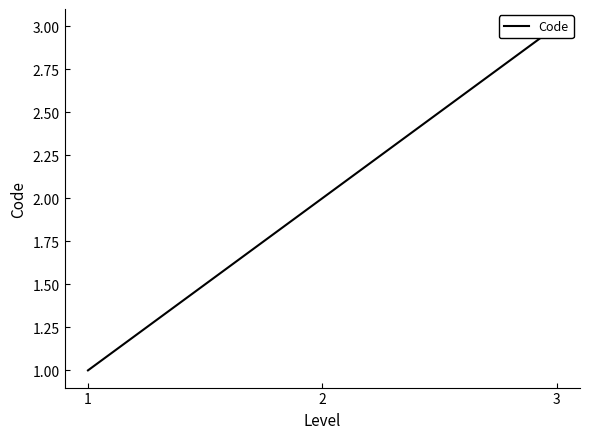

What is the value of the 3rd point from the left?

3